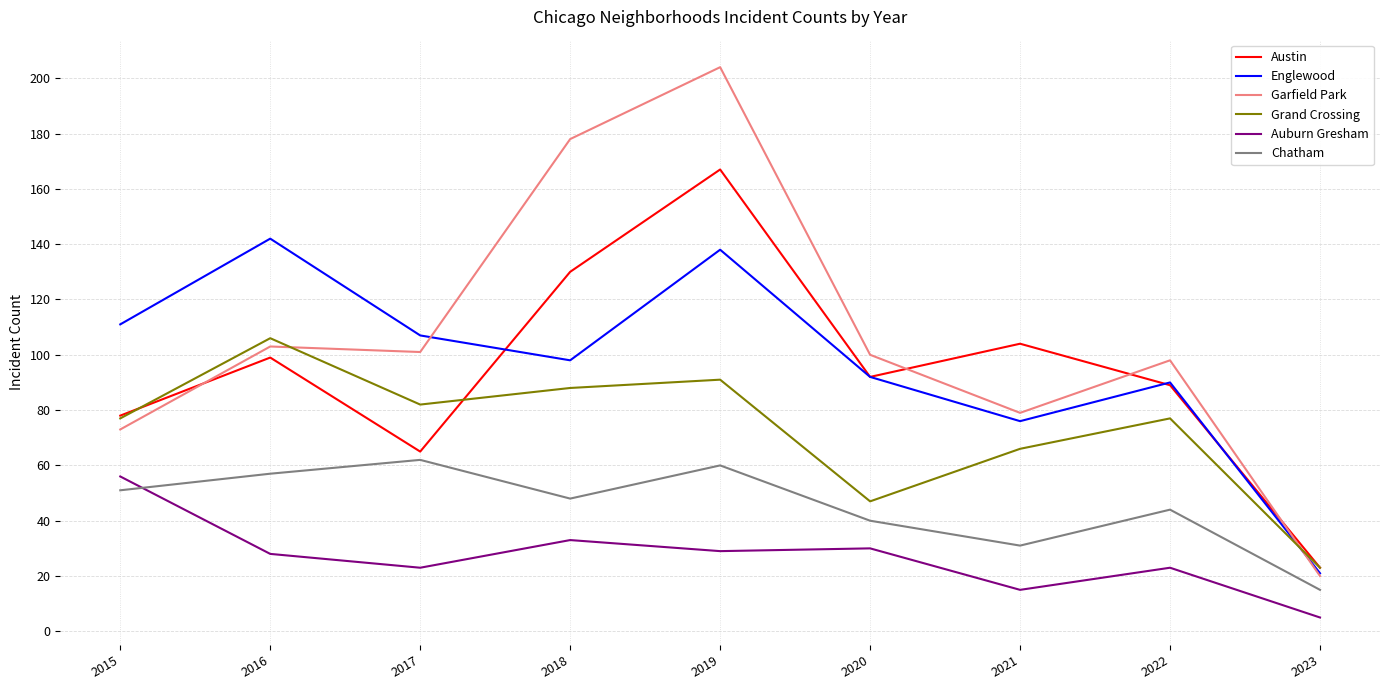

What is the difference between the maximum and minimum values in the Auburn Gresham series?

51